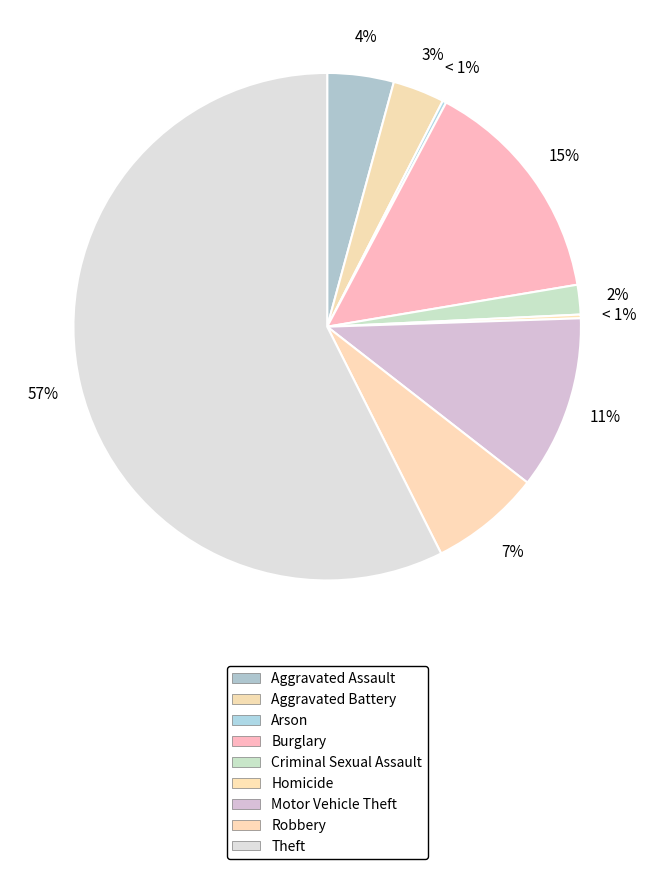

What is the majority slice?

Theft